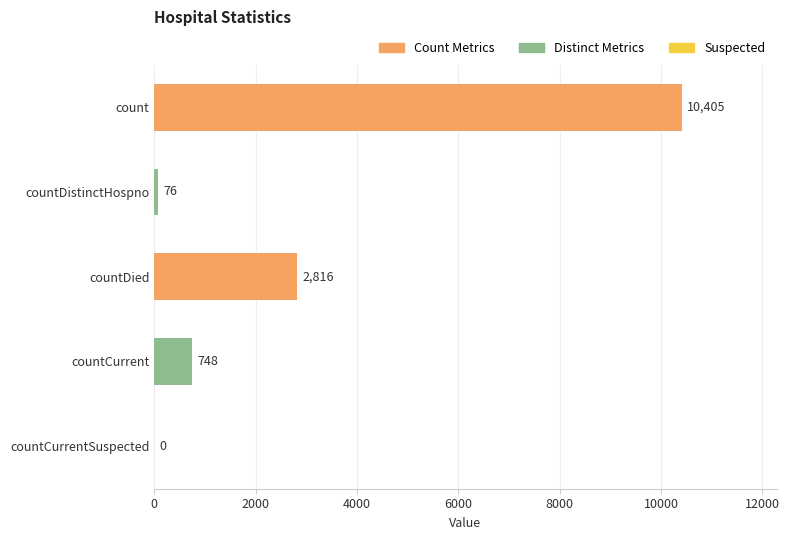

Does the chart contain stacked bars?

No